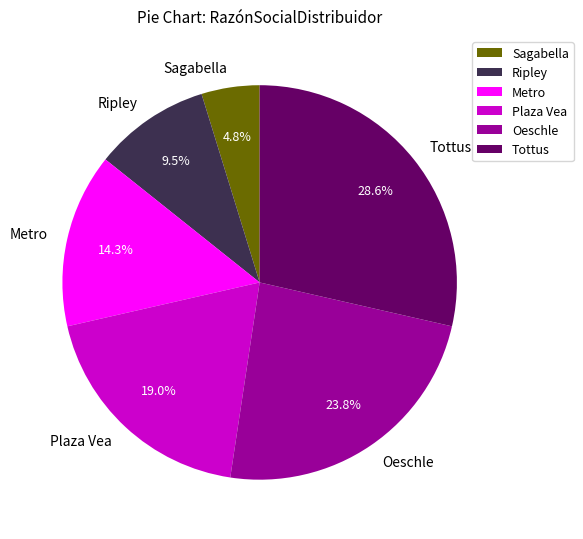

To the nearest percent, what percentage of the pie is Plaza Vea?

19%